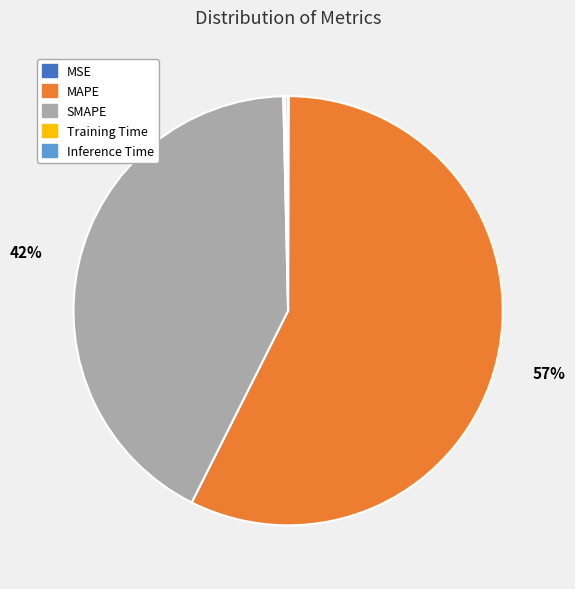

Which category has the biggest portion of the pie?

MAPE